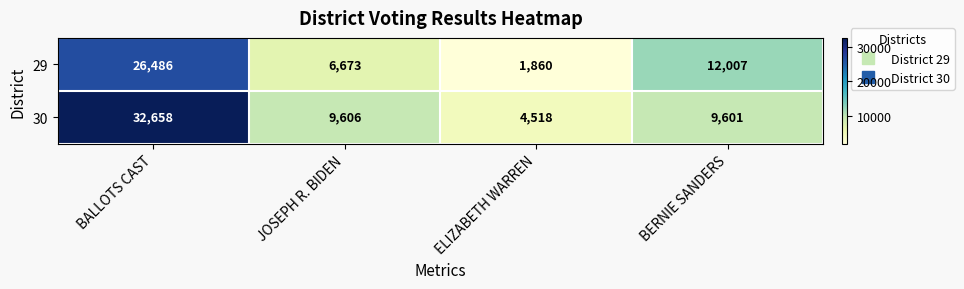

What is the sum of all 29 values?

47026